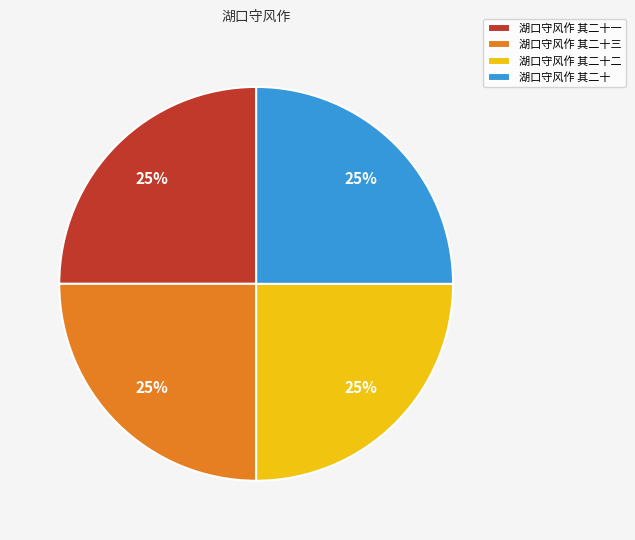

Does 湖口守风作 其二十 account for over 50% of the chart?

No